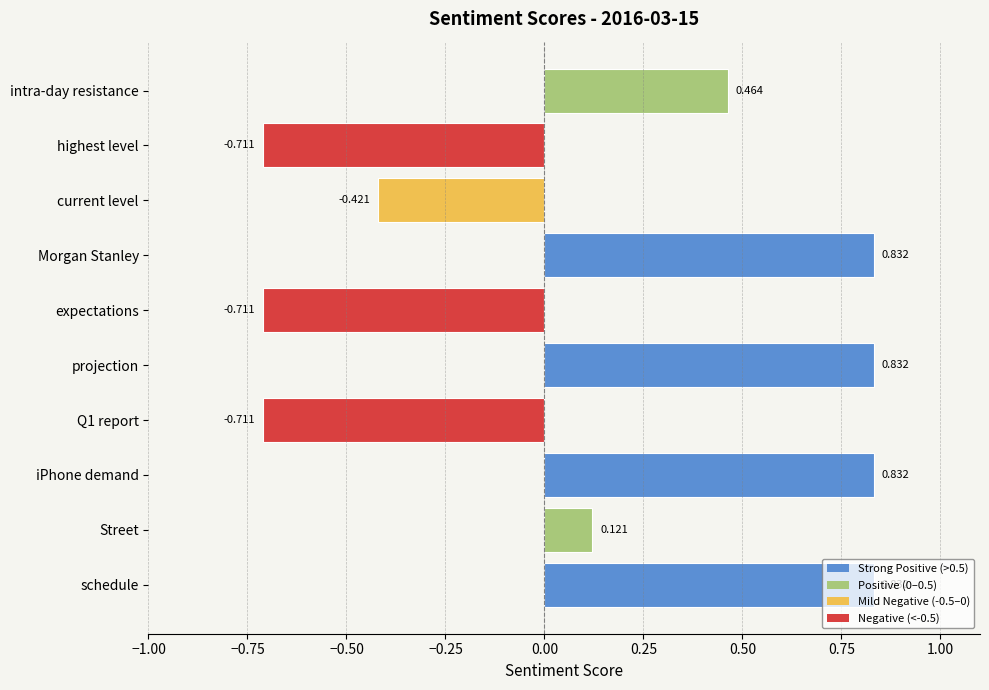

Where is the data nearest to the value 0?

Street